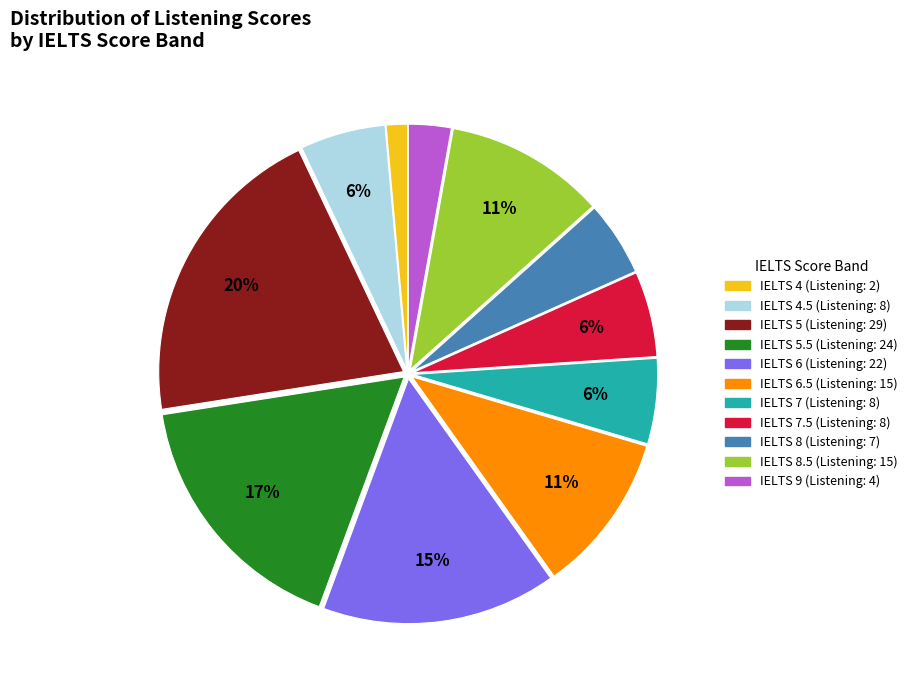

Is there a majority slice in this chart?

No